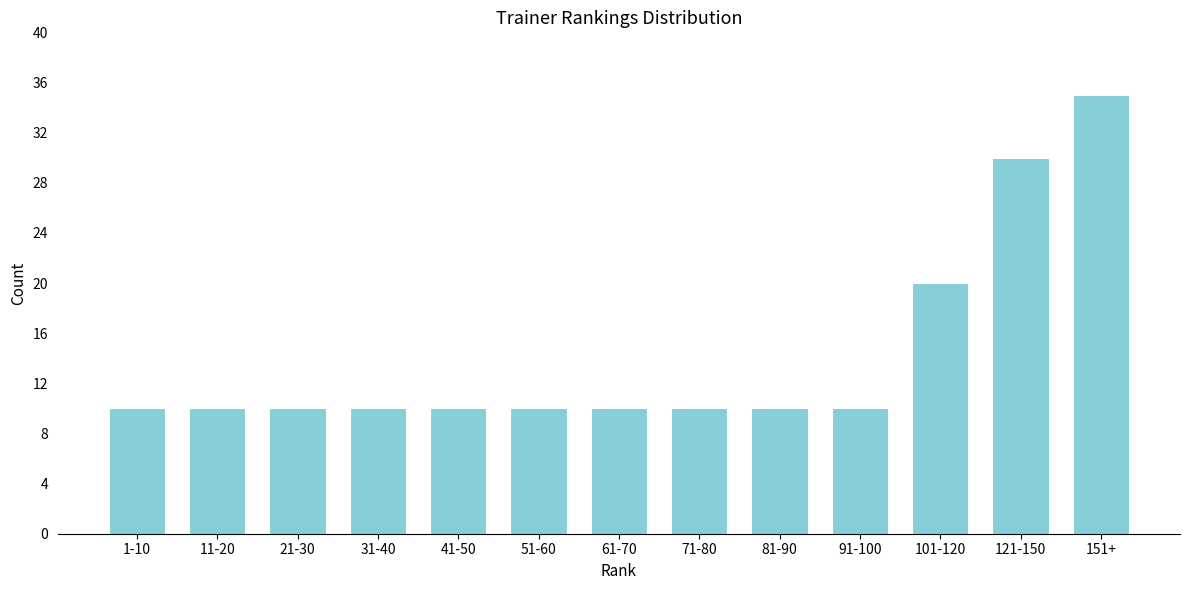

Reading left to right, what are all the values shown in this chart?

1-10=10	11-20=10	21-30=10	31-40=10	41-50=10	51-60=10	61-70=10	71-80=10	81-90=10	91-100=10	101-120=20	121-150=30	151+=35